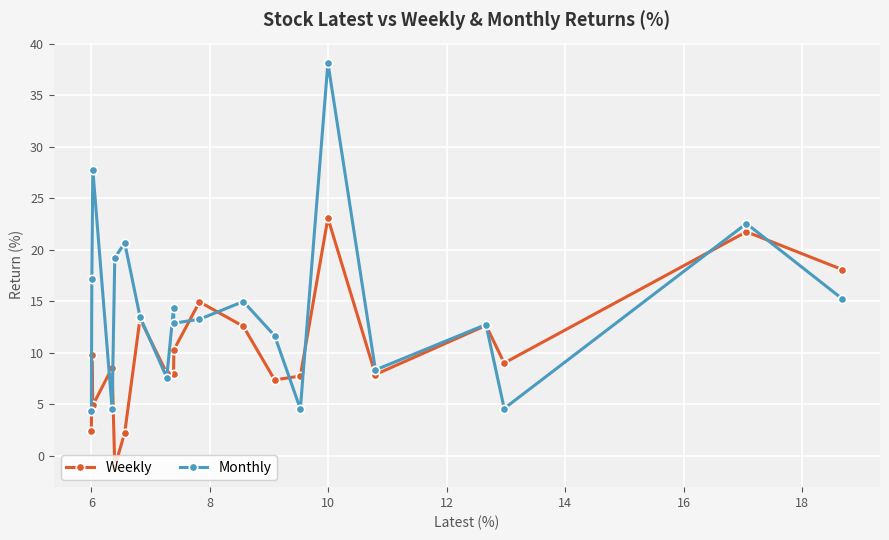

Which series has the widest spread of values?

Monthly